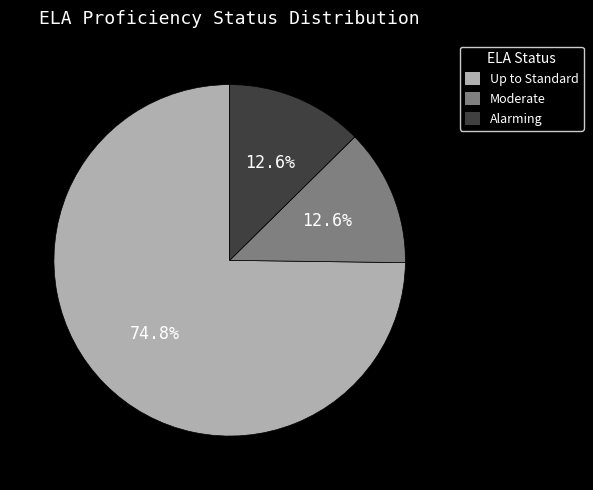

Which slice is the largest?

Up to Standard